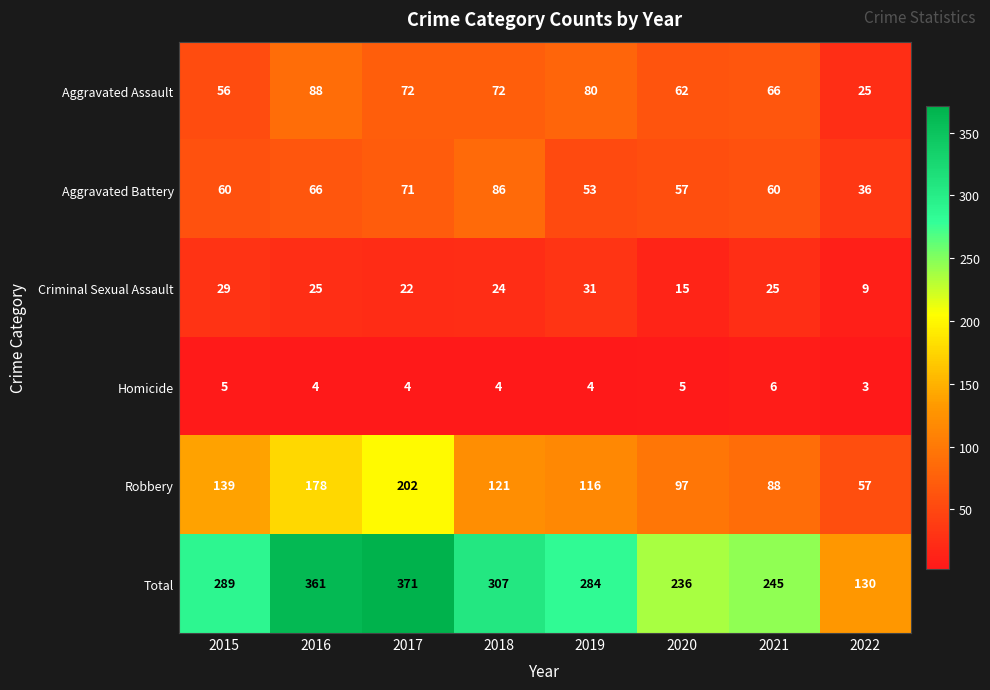

At which category does the chart reach its minimum across all series?

2022